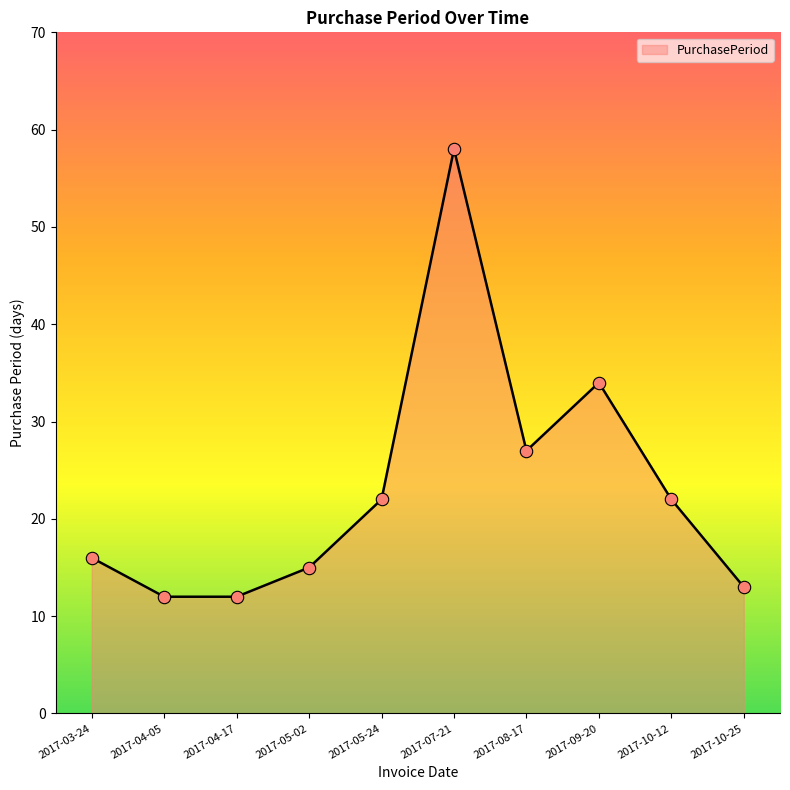

What is the ratio of the value at 2017-04-17 to the value at 2017-05-02?

0.8